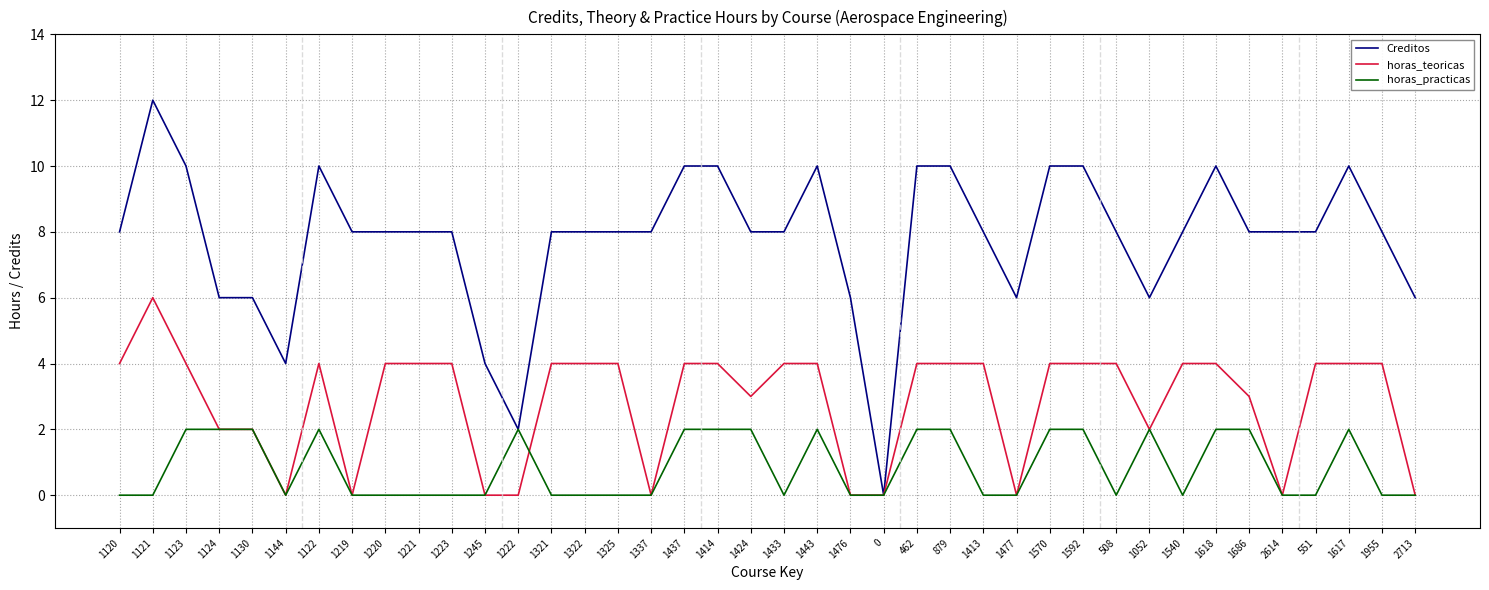

What is the difference between the maximum and second lowest values in the horas_teoricas series?

6